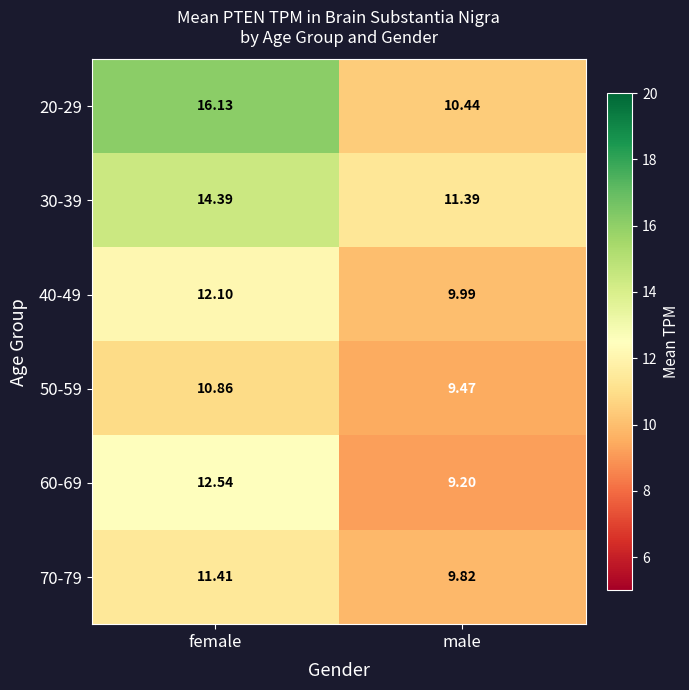

At which category is the sum across all series the highest?

female